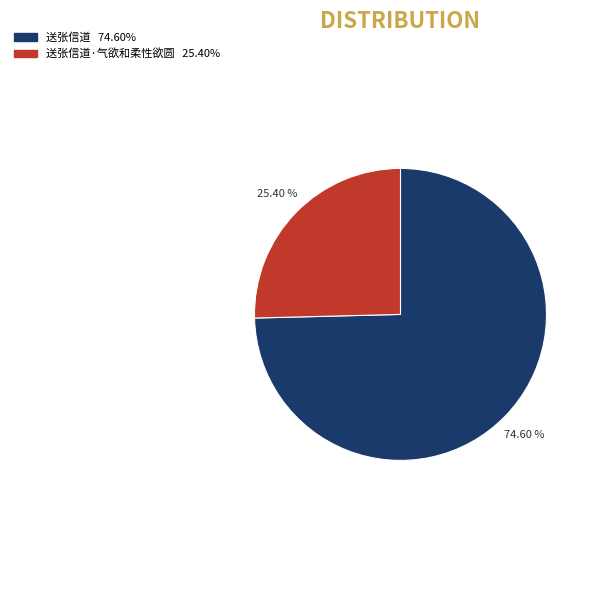

Is there any slice that represents more than half of the pie?

Yes